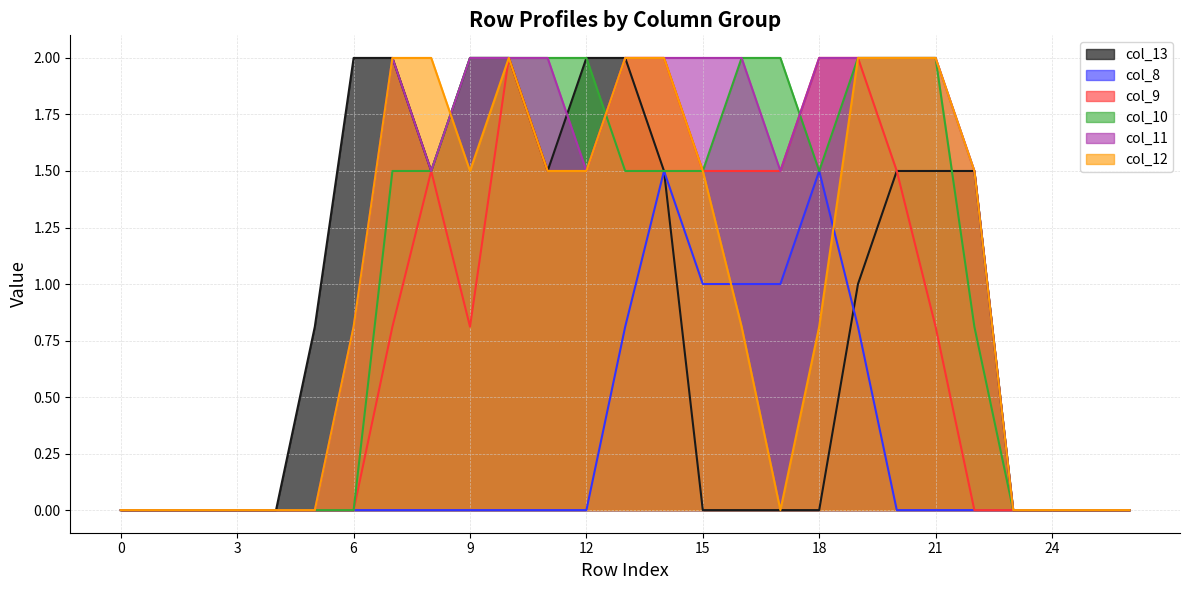

Rank the series at 21 from highest to lowest value.

col_10, col_11, col_12, col_13, col_9, col_8